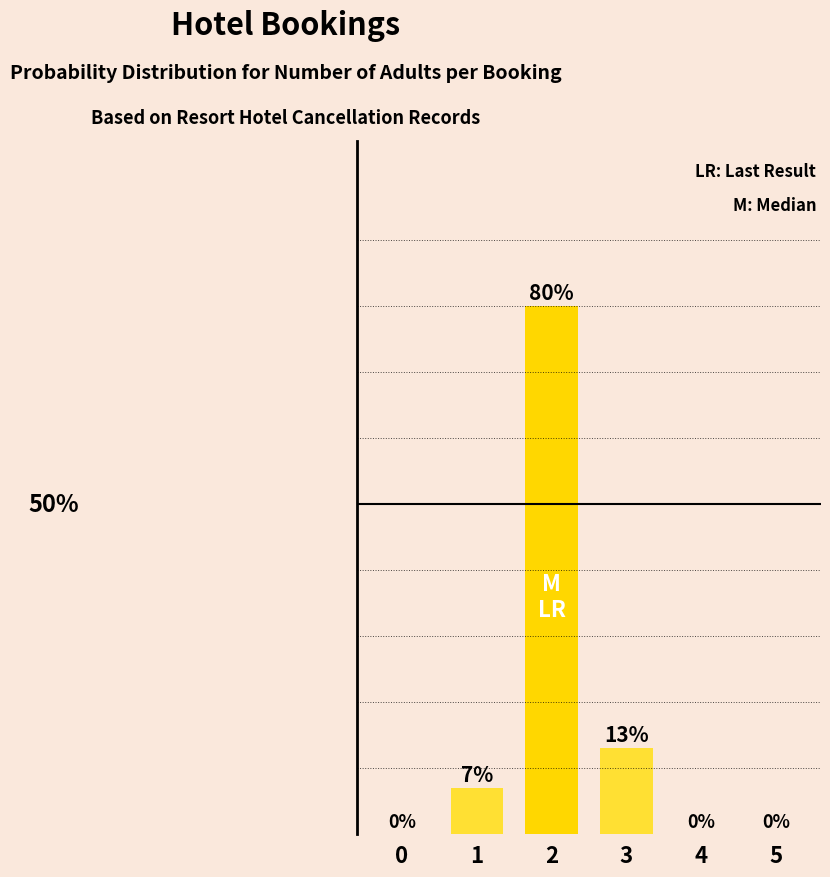

Are the bars grouped side by side (vs. stacked)?

No